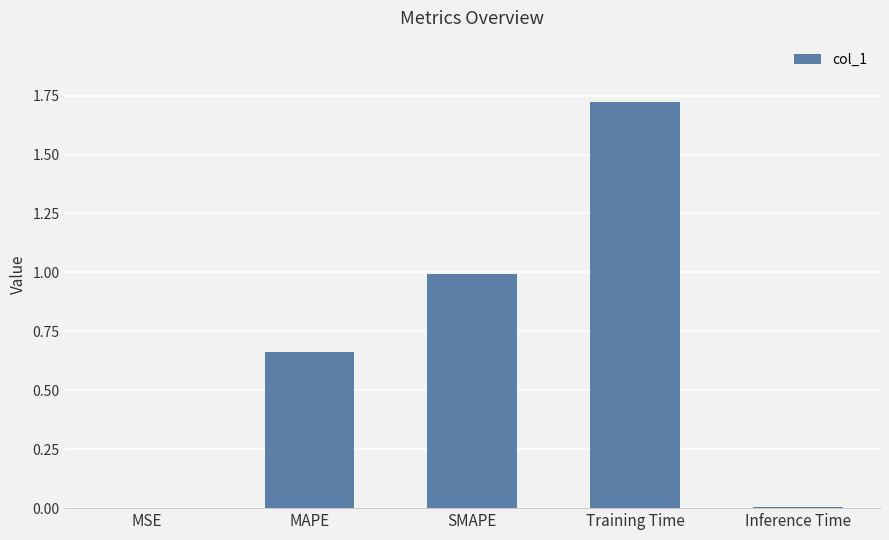

Which category has the highest value across all series?

Training Time